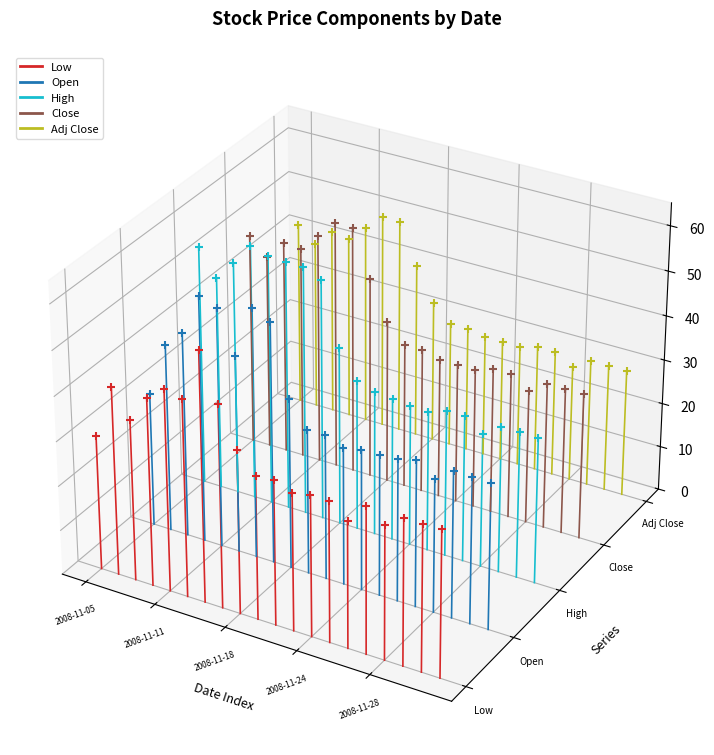

Which series has the widest spread of Y values?

High